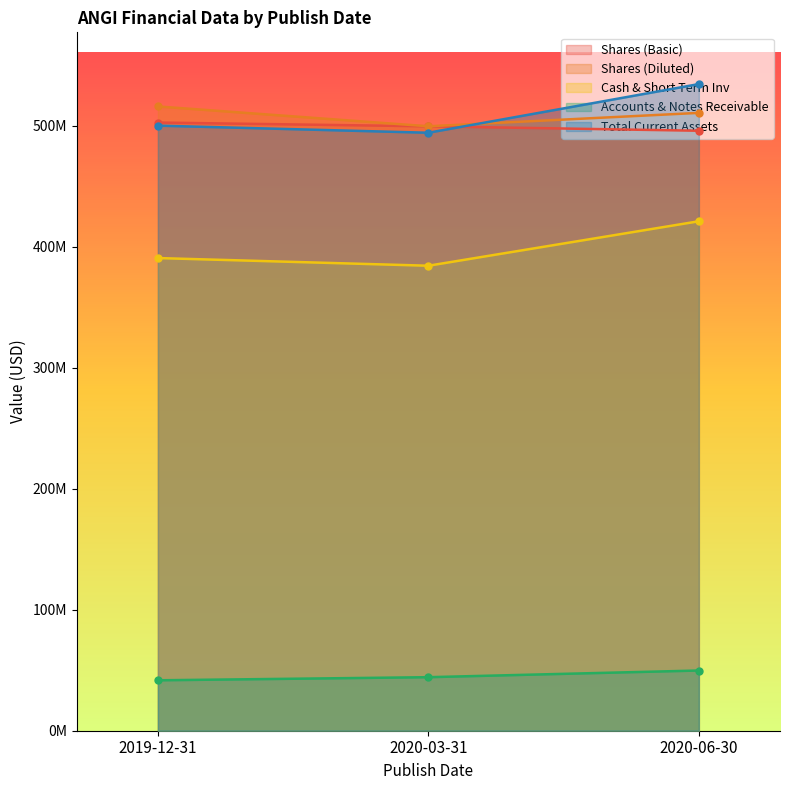

Between 2020-03-31 and 2020-06-30, which series saw the biggest shift?

Total Current Assets